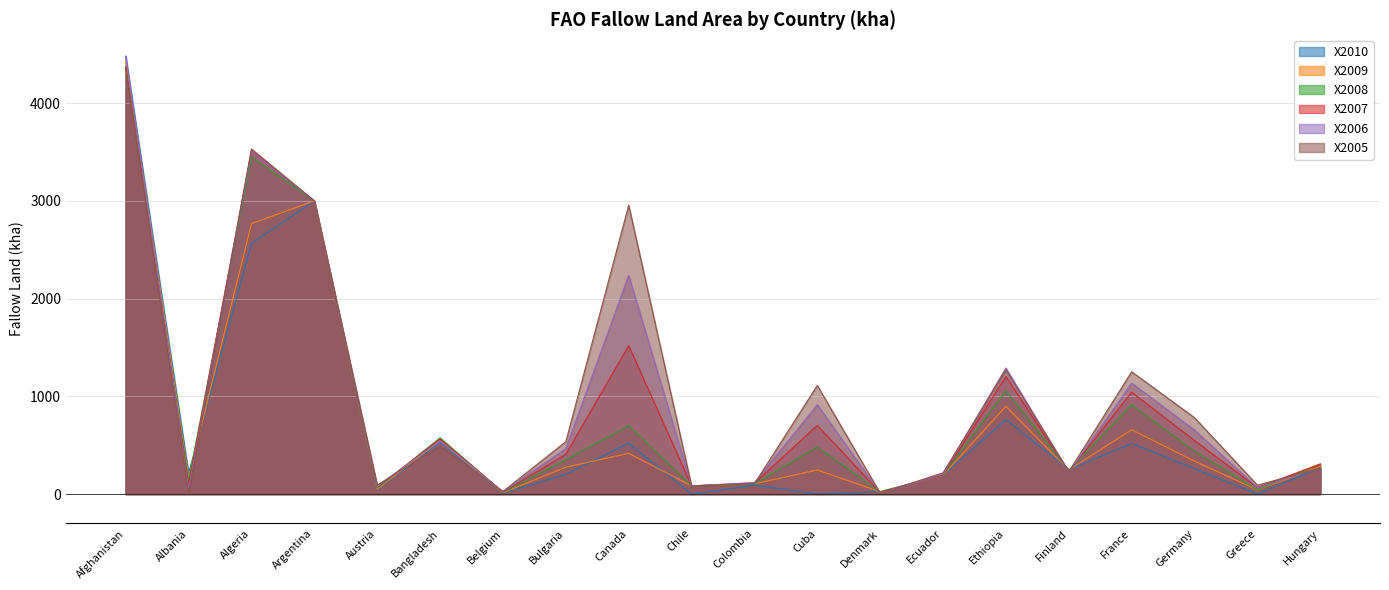

How many times do X2008 and X2006 cross each other?

9